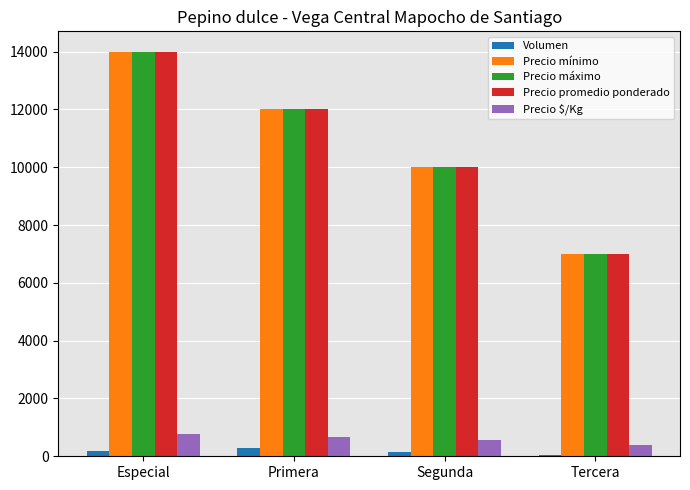

What is the label of the 4th bar from the left?

Tercera